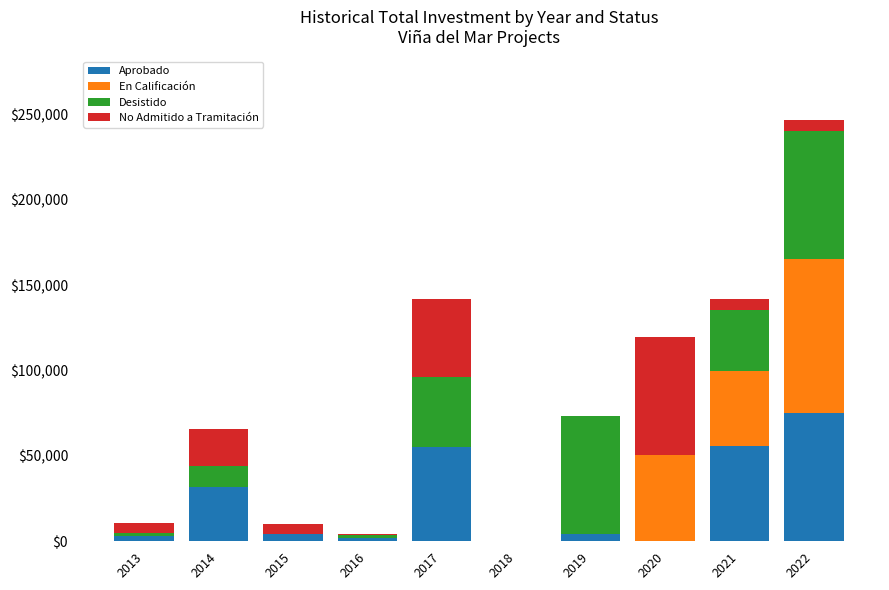

What is the sum of all Aprobado values?

232015